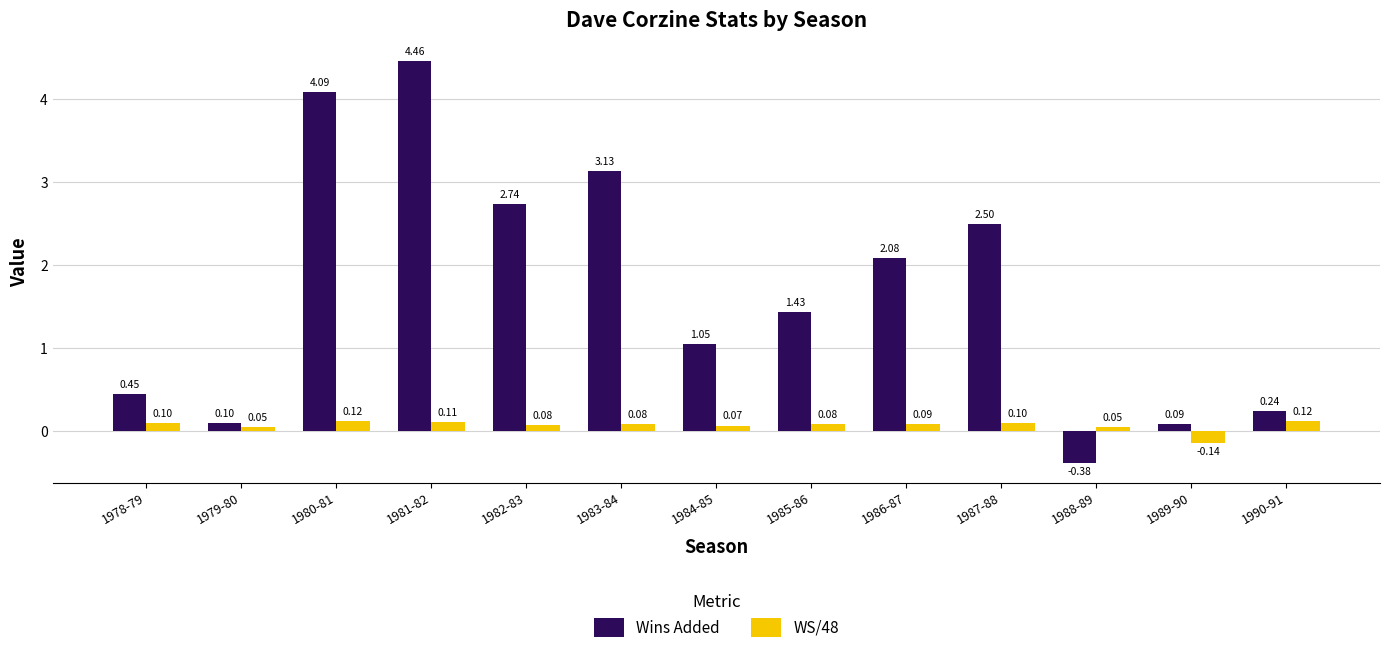

Where is Wins Added nearest to the value 2?

1986-87